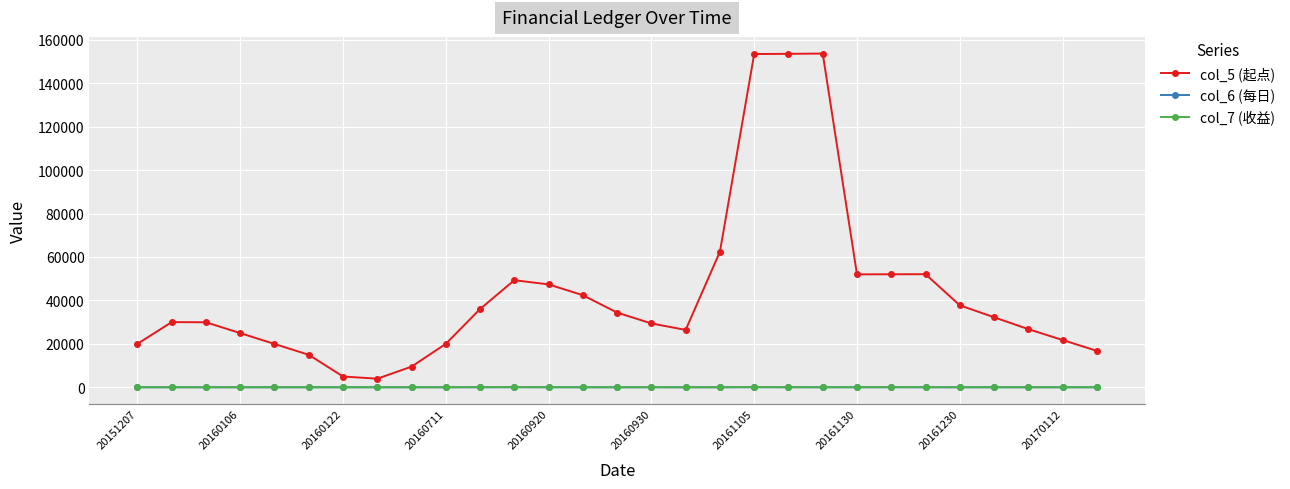

Which series has the largest total across all categories?

col_5 (起点)